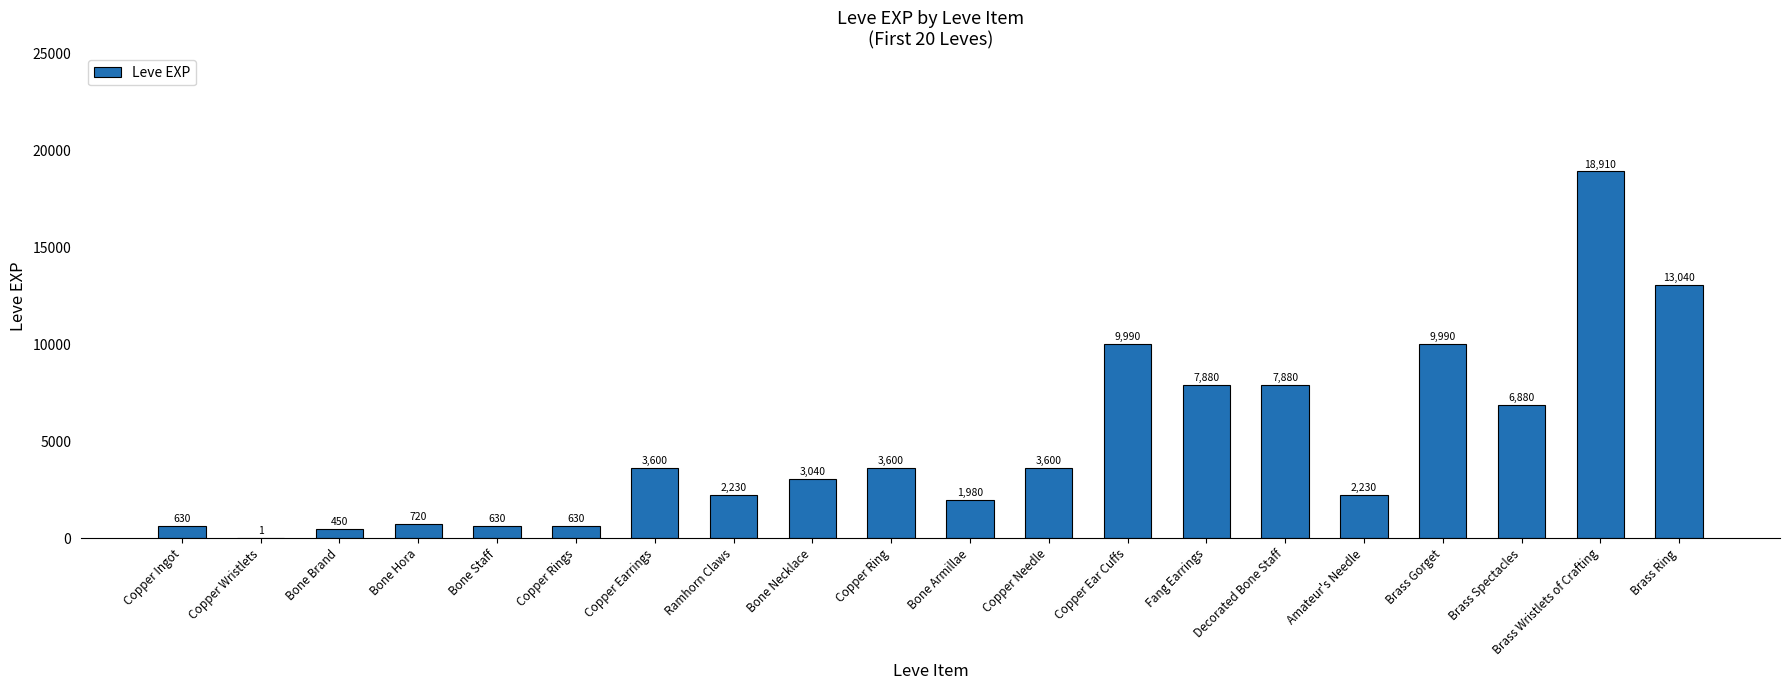

What is the greatest value displayed?

18910